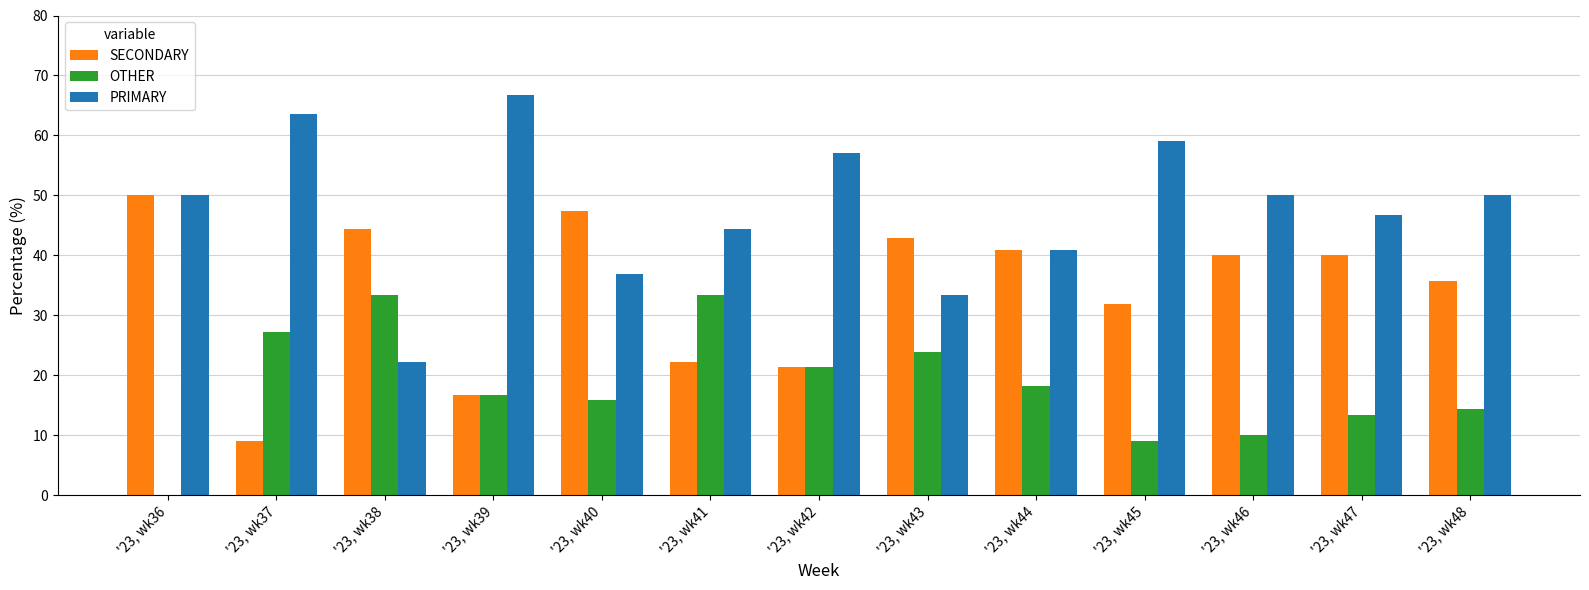

Is the value of PRIMARY at '23, wk44 greater than the value of OTHER at '23, wk39?

Yes